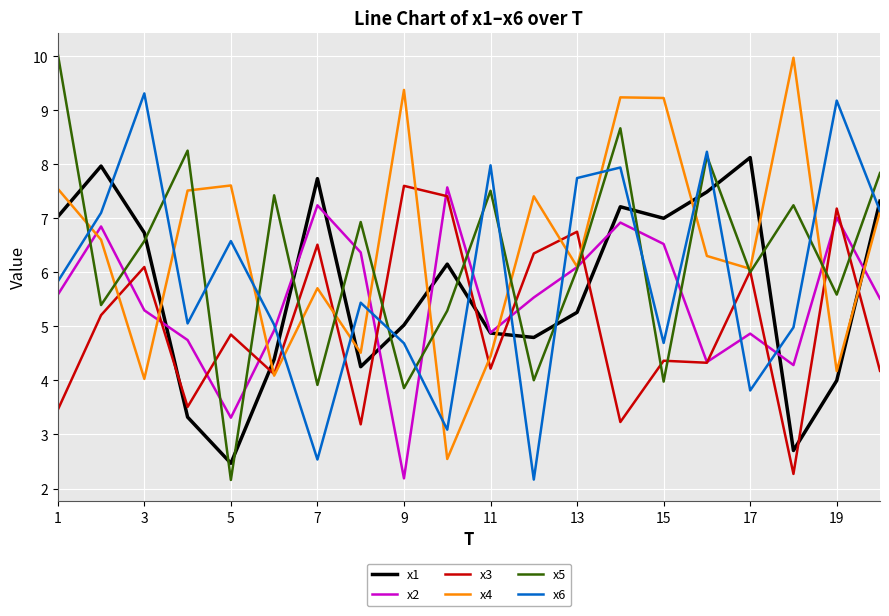

Which series has the largest range (max minus min)?

x5